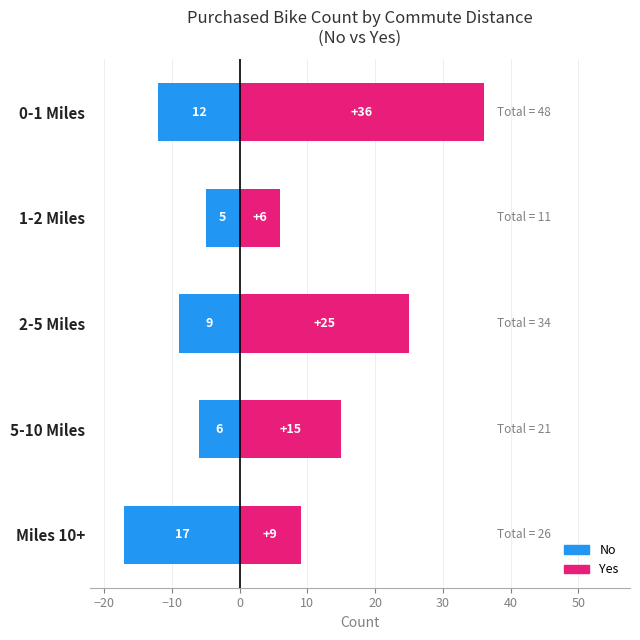

Which series has the largest total across all categories?

Yes